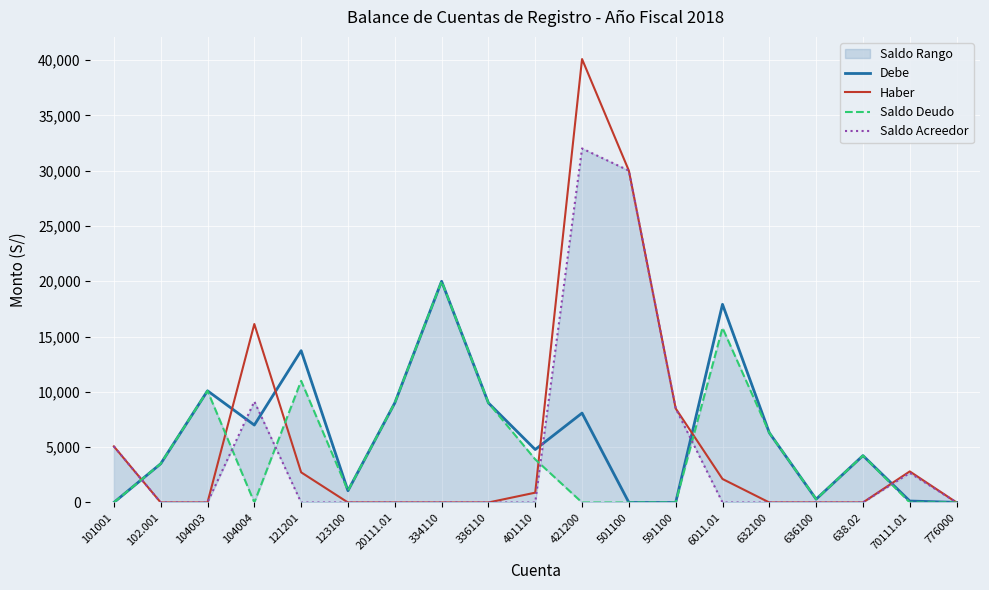

At how many categories does at least one series exceed 12938?

6